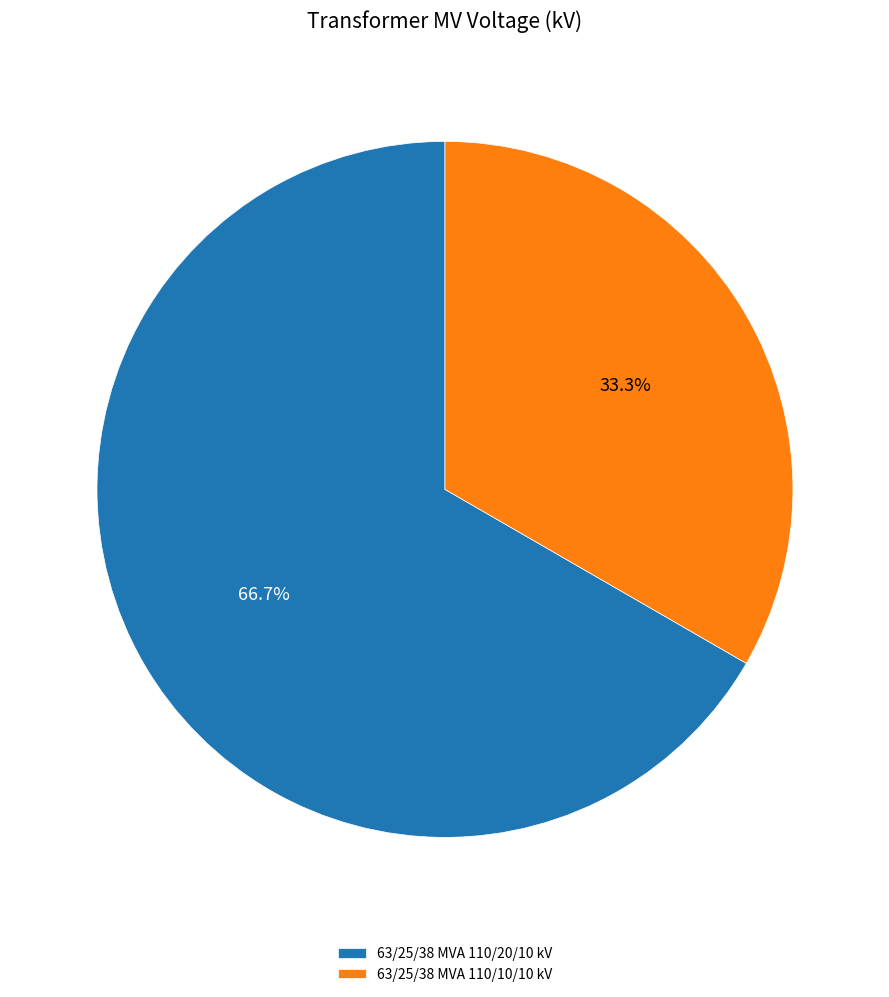

The 63/25/38 MVA 110/10/10 kV slice represents 33% of the pie. True or false?

True